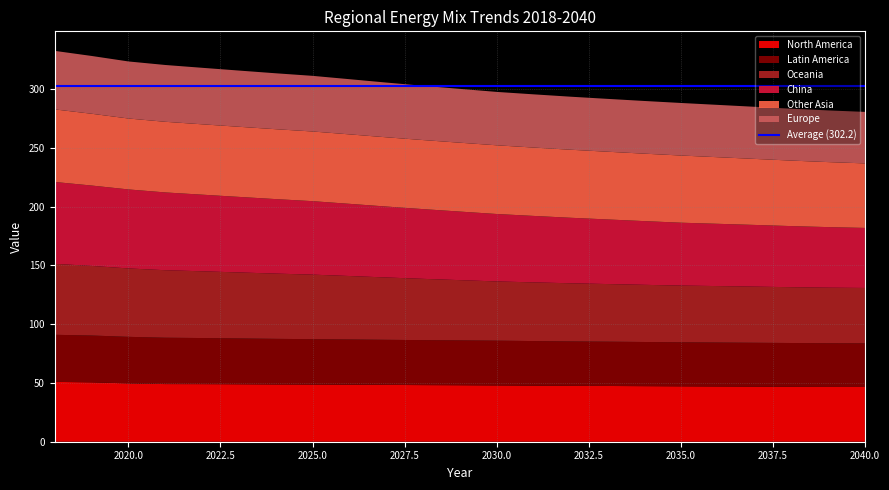

Reading right to left, transcribe all the data shown in this chart.

North America: 46.6	46.6	46.7	46.8	47.0	47.1	47.2	47.4	47.5	47.7	47.9	48.0	48.1	48.3	48.5	48.6	48.7	48.9	49.0	49.0	49.6	50.5	50.9
Latin America: 37.1	37.2	37.3	37.3	37.4	37.5	37.6	37.7	37.8	37.9	38.1	38.2	38.3	38.4	38.5	38.6	38.8	39.0	39.2	39.4	39.6	39.8	40.0
Oceania: 47.1	47.2	47.4	47.7	48.0	48.2	48.6	49.0	49.4	49.9	50.4	51.2	52.1	53.0	54.0	54.9	55.5	56.1	56.8	57.4	58.2	59.2	60.3
China: 51.0	51.5	52.0	52.5	53.0	53.5	54.2	54.9	55.7	56.5	57.3	58.3	59.3	60.3	61.4	62.5	63.4	64.2	65.2	66.1	67.2	68.4	69.6
Other Asia: 54.9	55.3	55.7	56.1	56.6	57.1	57.4	57.6	57.8	58.1	58.4	58.6	58.7	58.9	59.1	59.2	59.4	59.6	59.8	60.1	60.3	61.0	61.7
Europe: 43.8	44.0	44.1	44.3	44.5	44.7	44.8	44.9	45.1	45.3	45.4	45.8	46.1	46.5	46.9	47.3	47.6	47.8	48.1	48.3	48.5	49.2	49.8